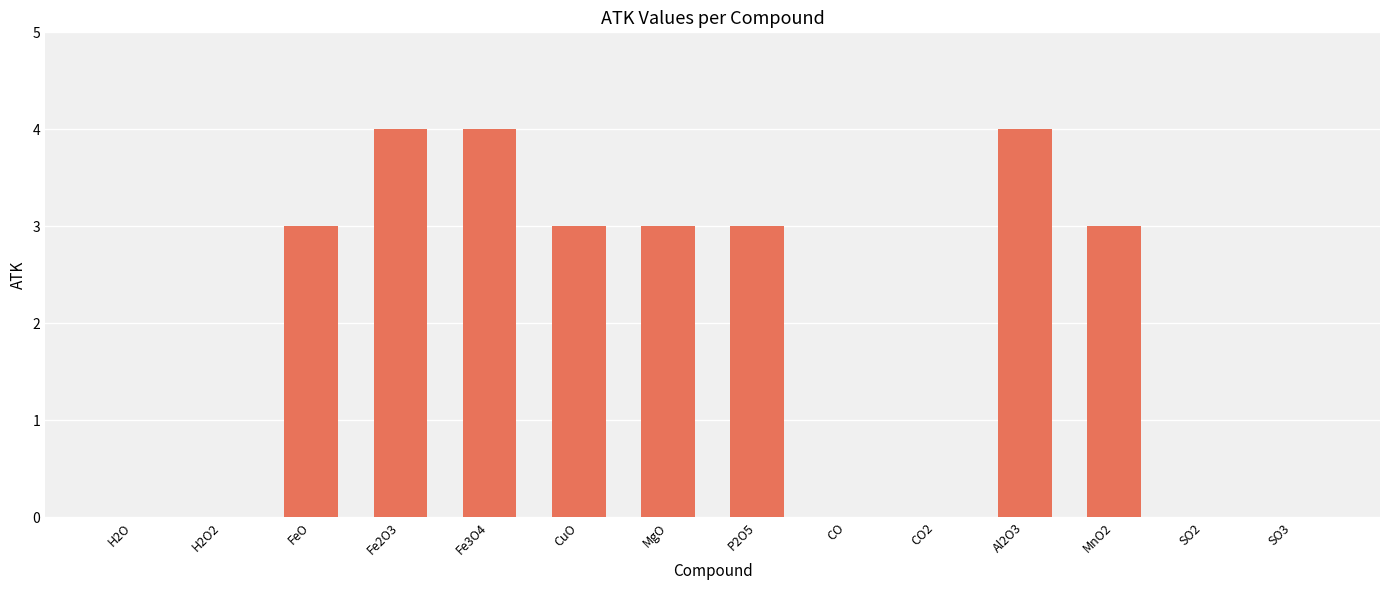

Between Fe3O4 and P2O5, which is larger?

Fe3O4